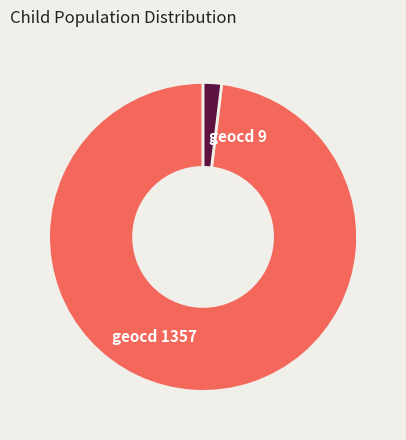

What is the ratio of the value at geocd 1357 to the value at geocd 9?

50.9